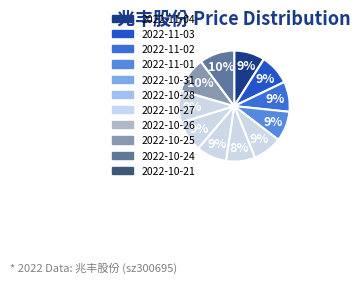

Which slice is the largest?

2022-10-24